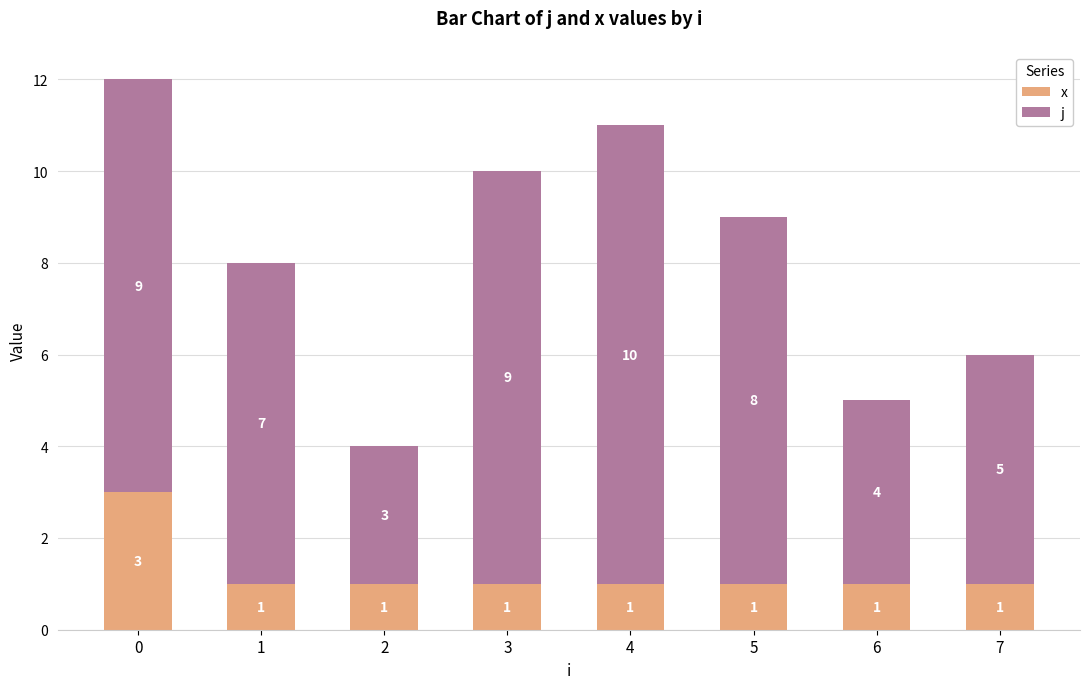

The x series shows 2 at 5. True or false?

False